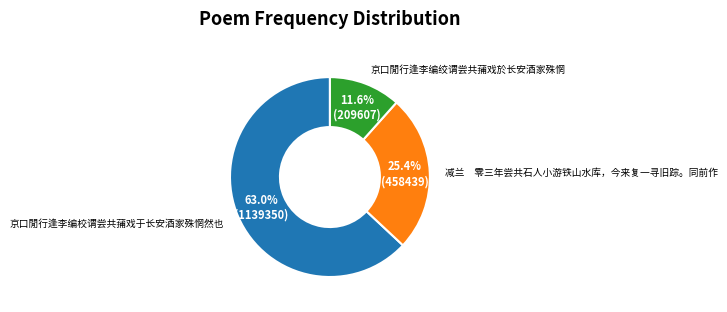

Is there a majority slice in this chart?

Yes